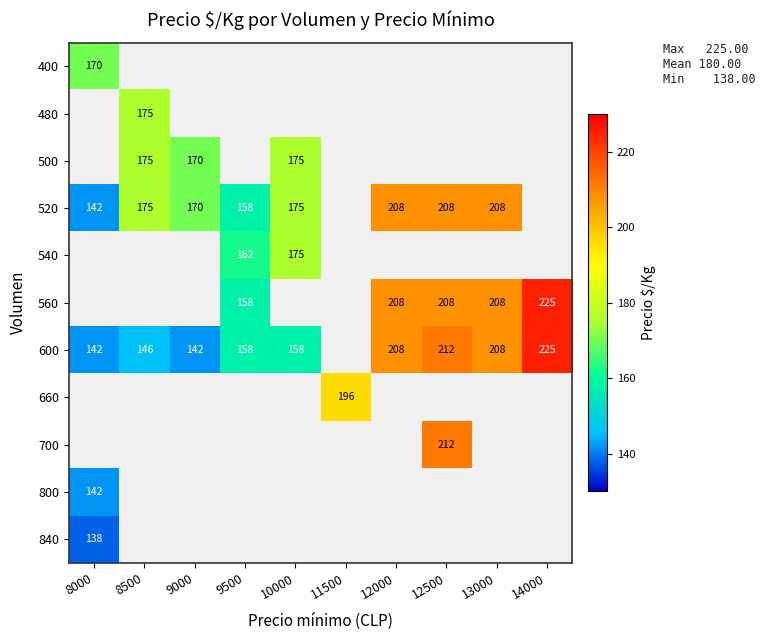

The value of 520 at 12000 is 208. True or false?

True